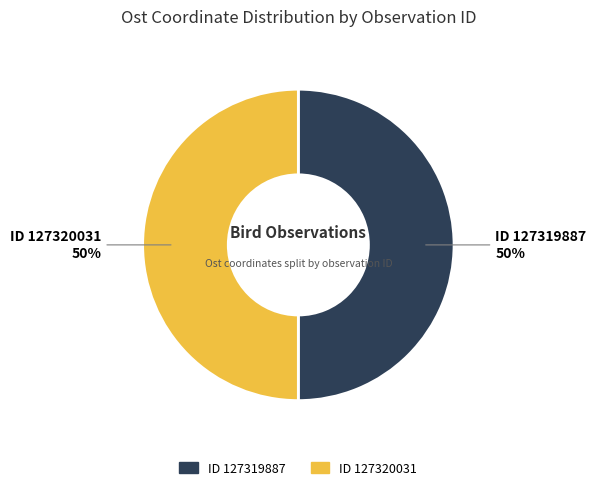

How many segments does this pie chart have?

2